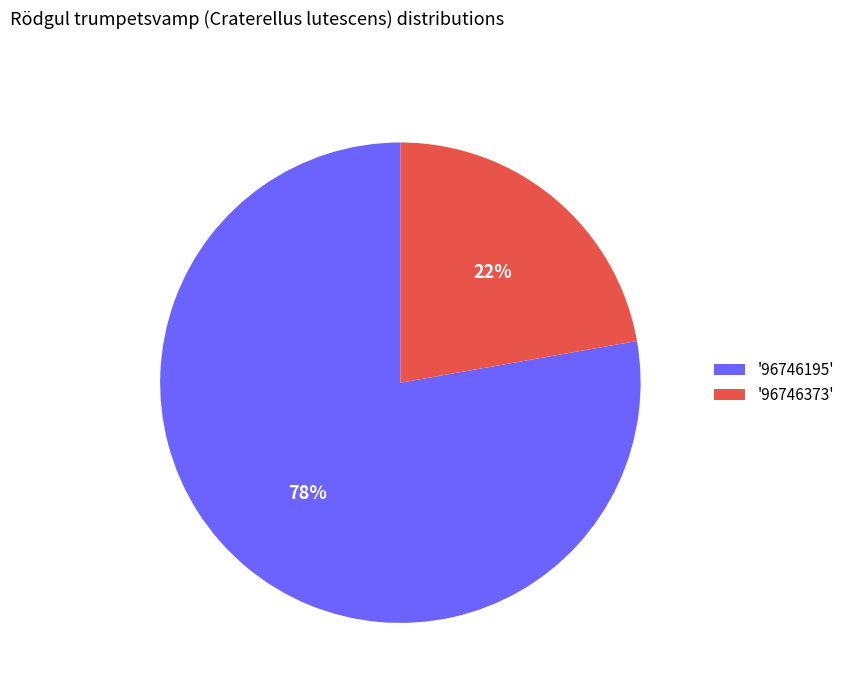

Which slice is the largest?

'96746195'